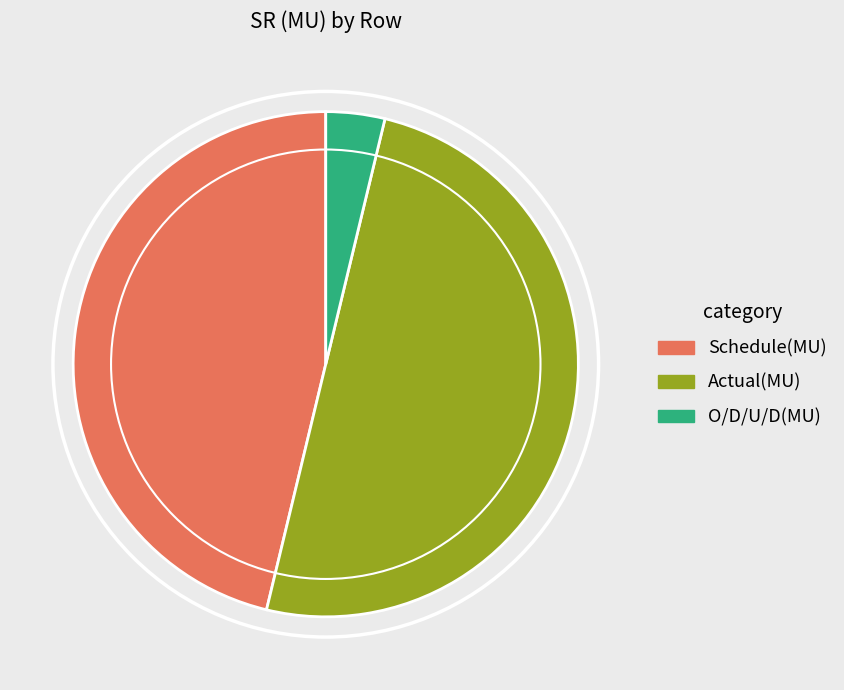

Does O/D/U/D(MU) represent more than half of the total?

No